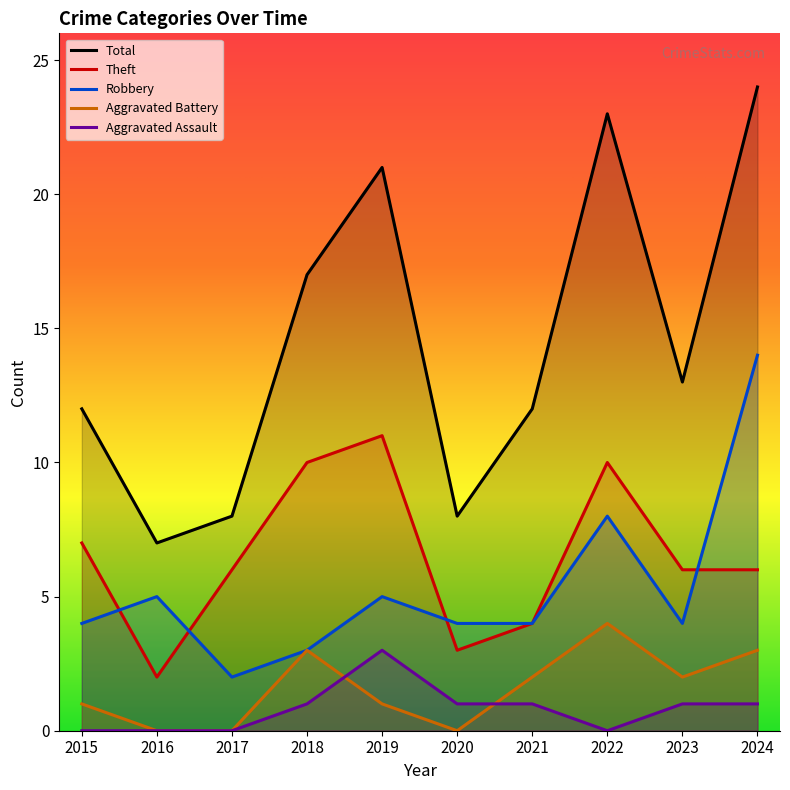

The Robbery series shows 8 at 2016. True or false?

False